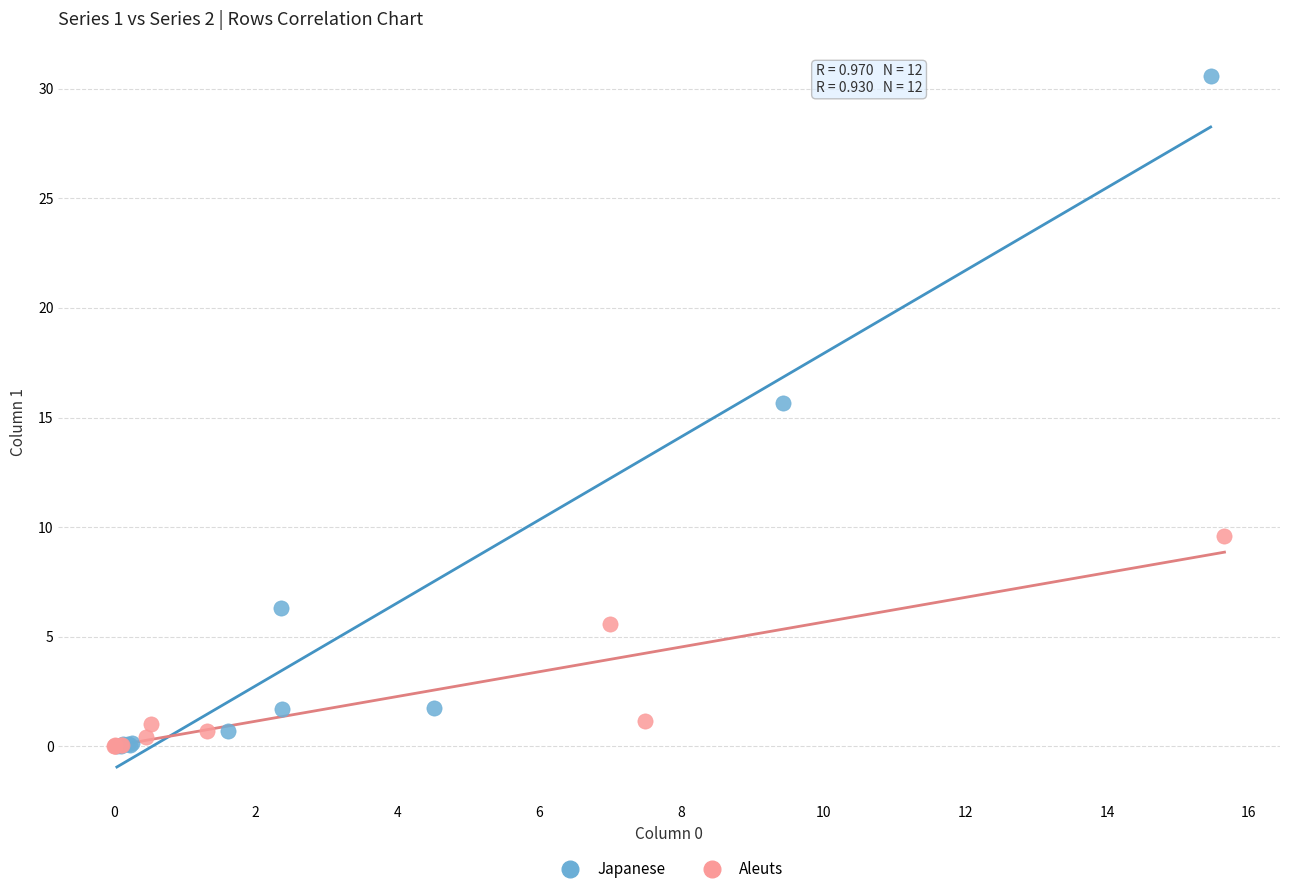

Which series reaches the maximum Y coordinate?

Japanese